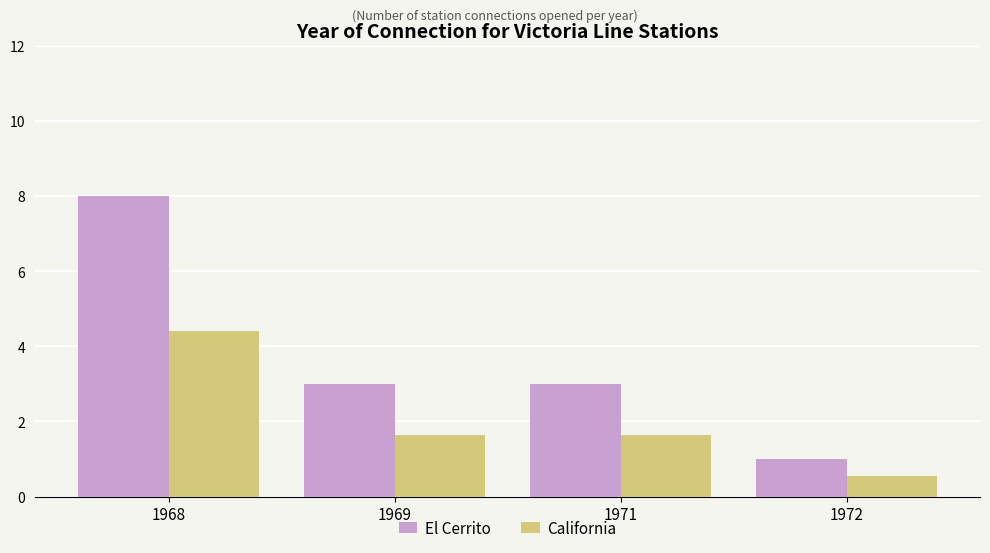

At 1971, list the series in order from smallest to largest.

California, El Cerrito